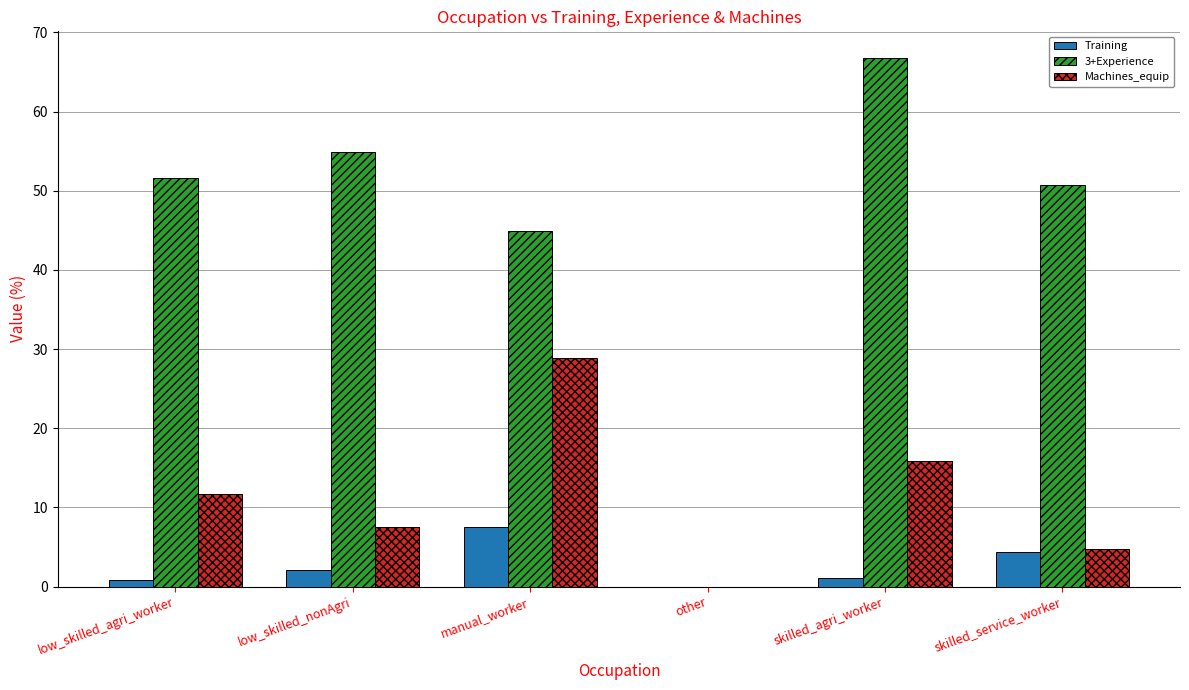

Reading right to left, list all the values displayed in this chart.

Training: 4.3	1.1	0.0	7.5	2.1	0.8
3+Experience: 50.7	66.8	0.0	44.9	54.9	51.6
Machines_equip: 4.8	15.8	0.0	28.9	7.5	11.7